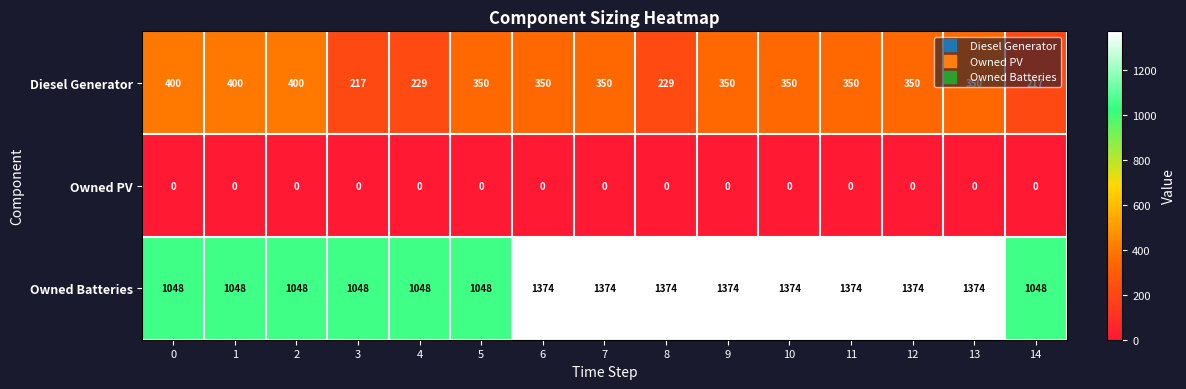

True or false: Owned Batteries has a value of 1374 at 11.

True